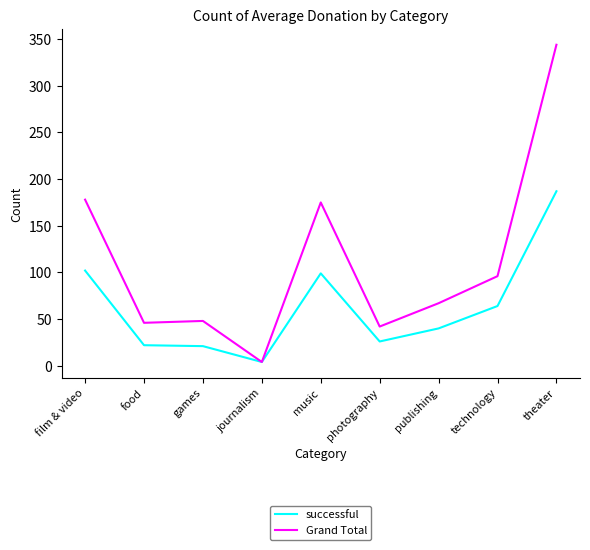

Does the chart have visible grid lines?

No